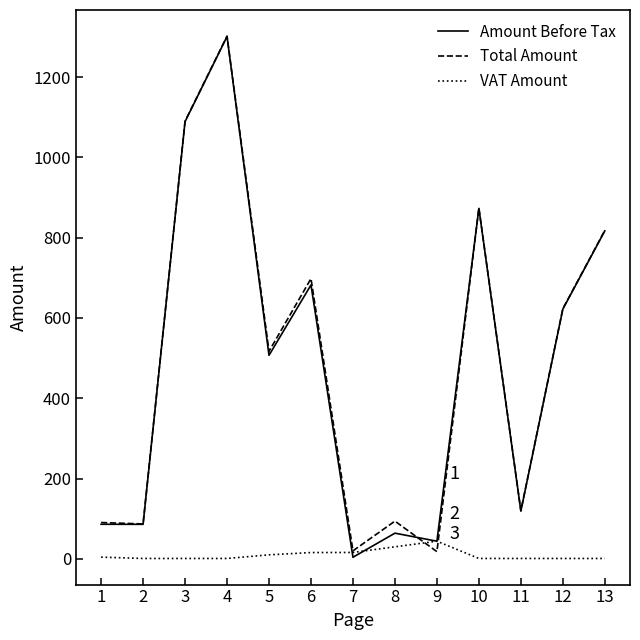

Which series changed the most between 4 and 5?

Amount Before Tax